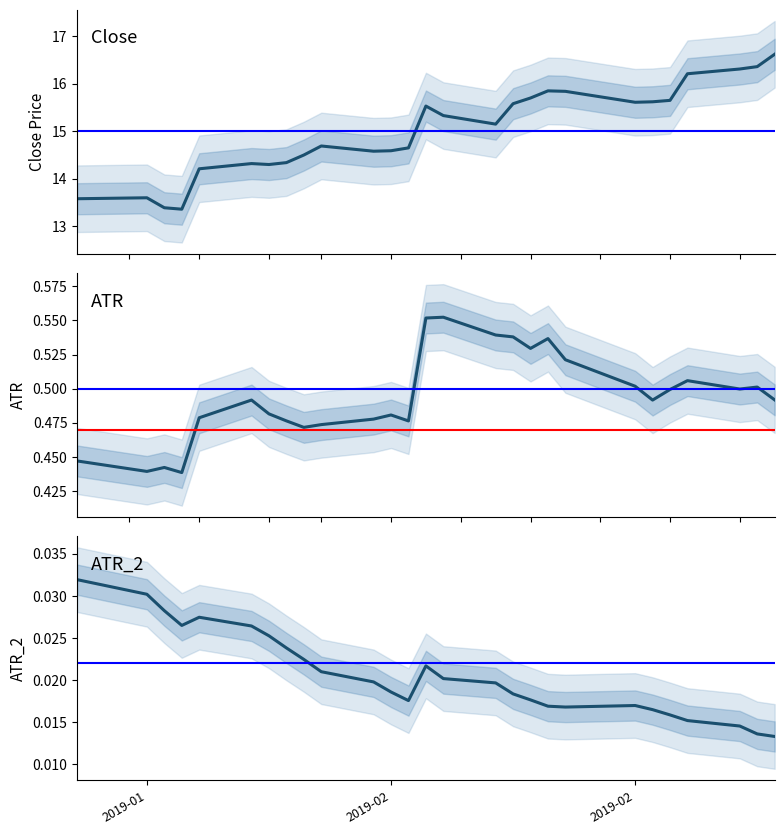

How many distinct data groups are displayed?

3